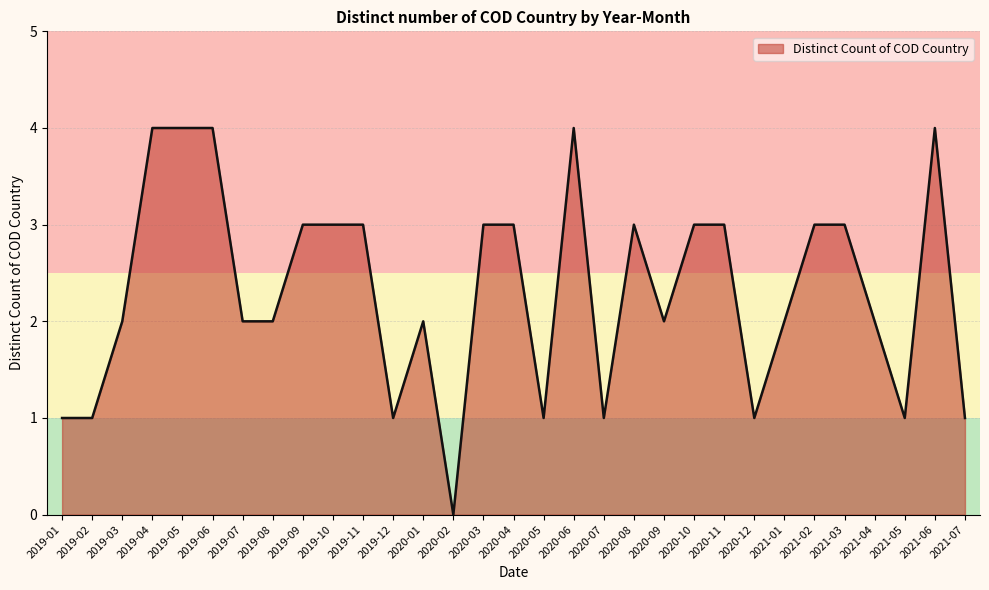

The value at 2019-10 is 4. True or false?

False